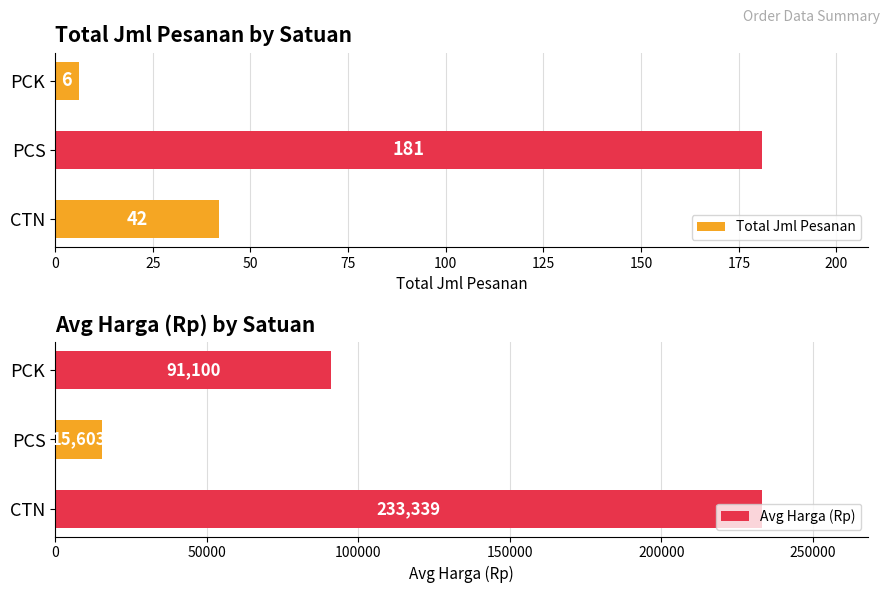

How many Avg Harga (Rp) values are between 15603 and 233339?

3